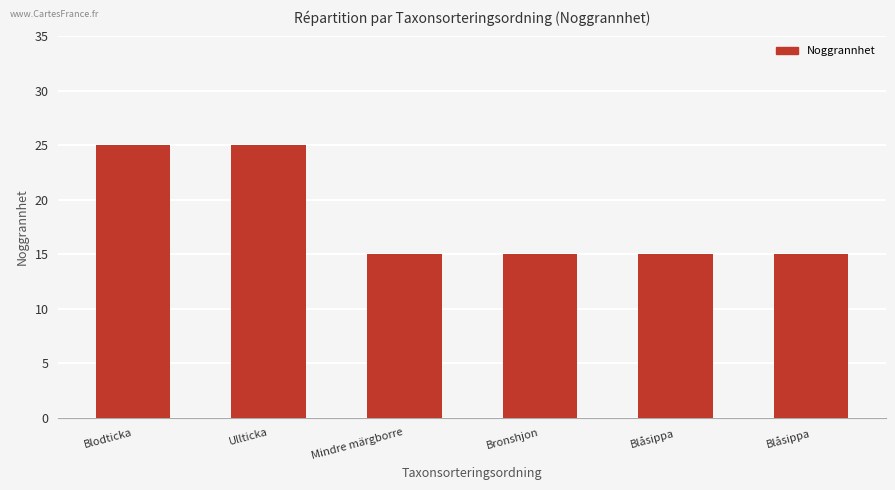

How many distinct data groups are displayed?

1